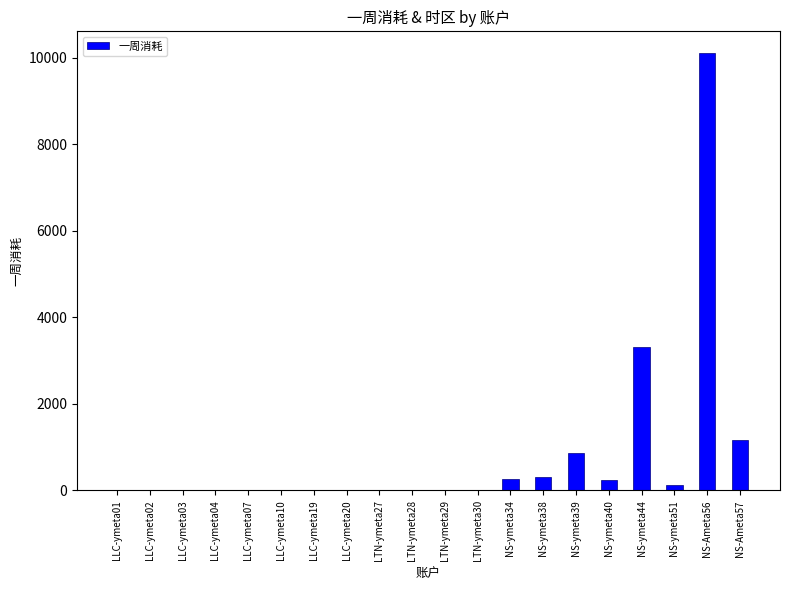

The value at LLC-ymeta04 is 0.0. True or false?

True